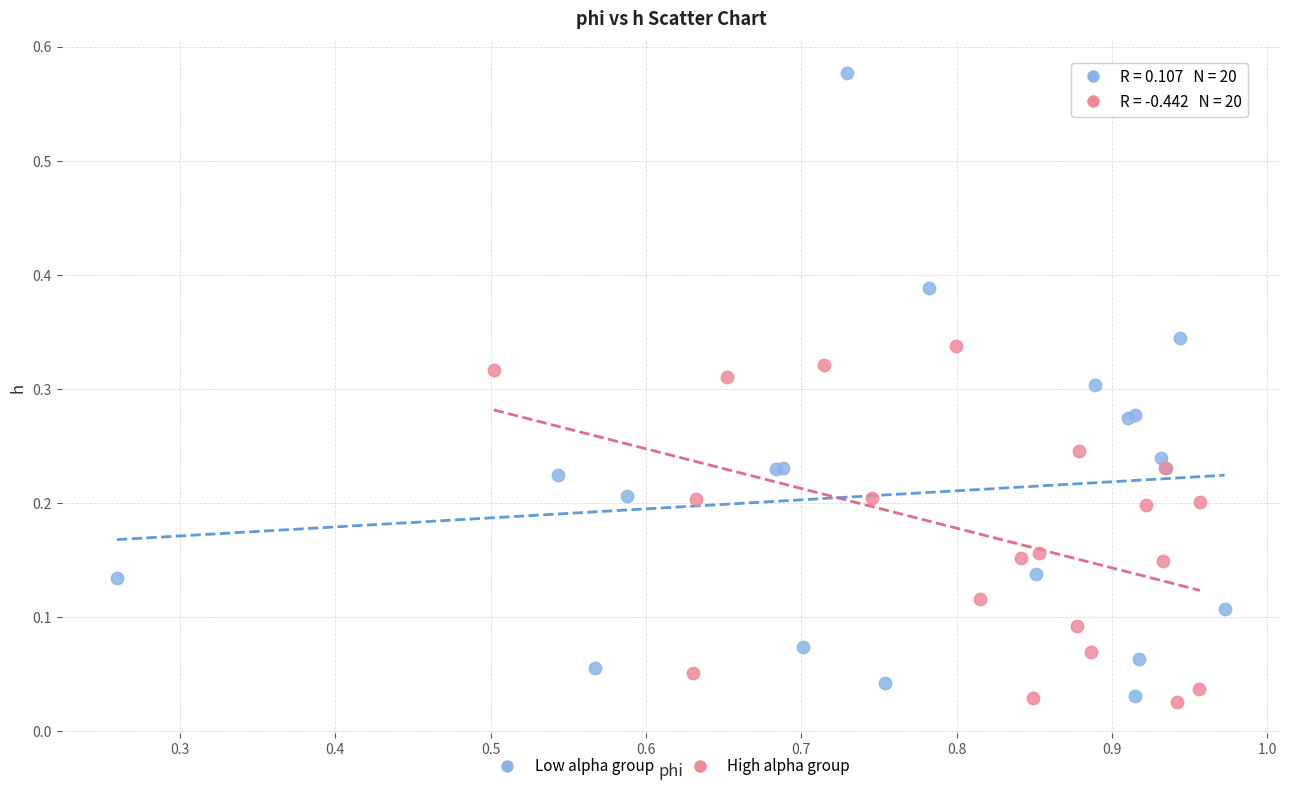

Which series reaches the minimum Y coordinate?

High alpha group